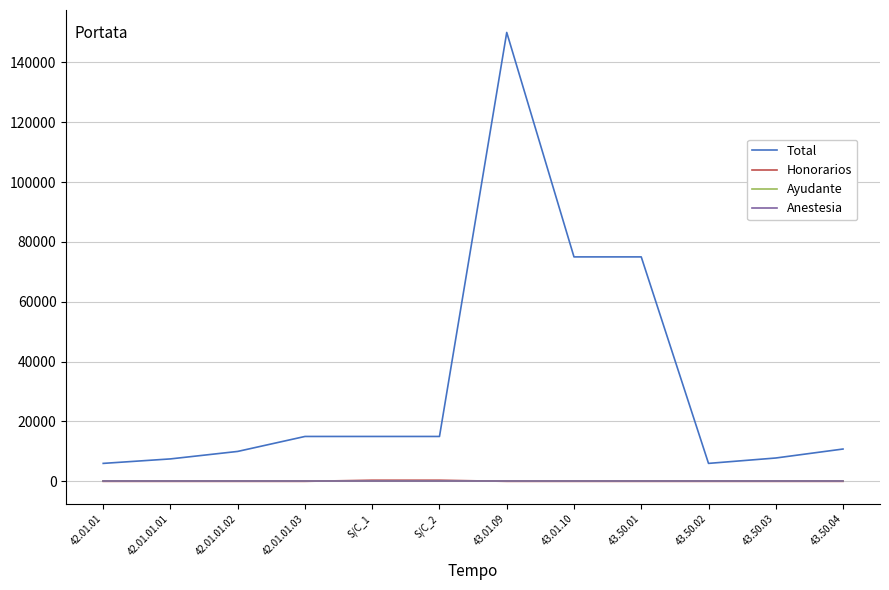

True or false: Total has a value of 6000 at 42.01.01.

True